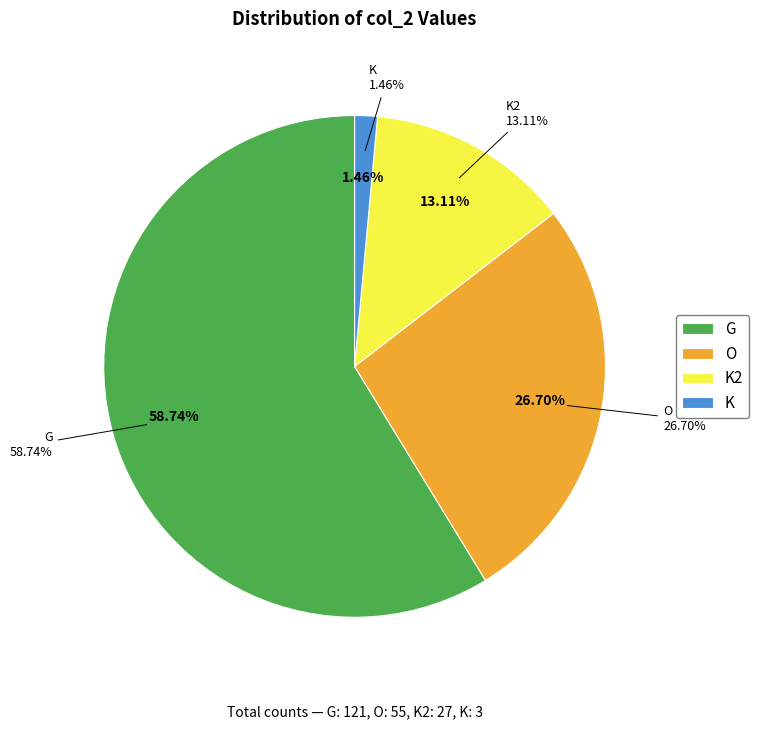

Is there any slice that represents more than half of the pie?

Yes